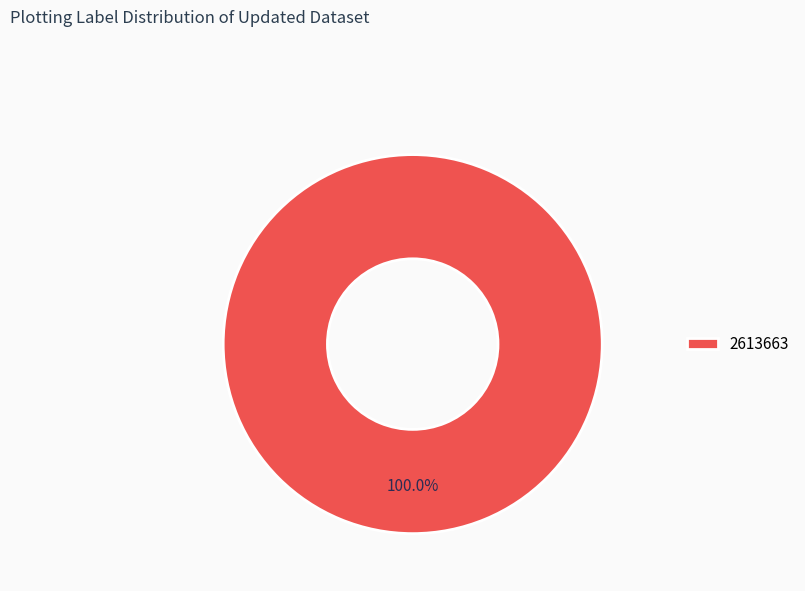

Rank the categories by value from lowest to highest.

2613663